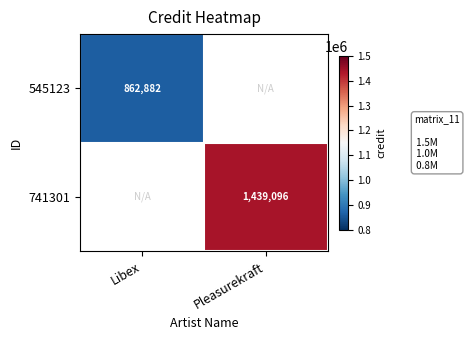

Is it true that 741301 equals 874002 at Pleasurekraft?

False